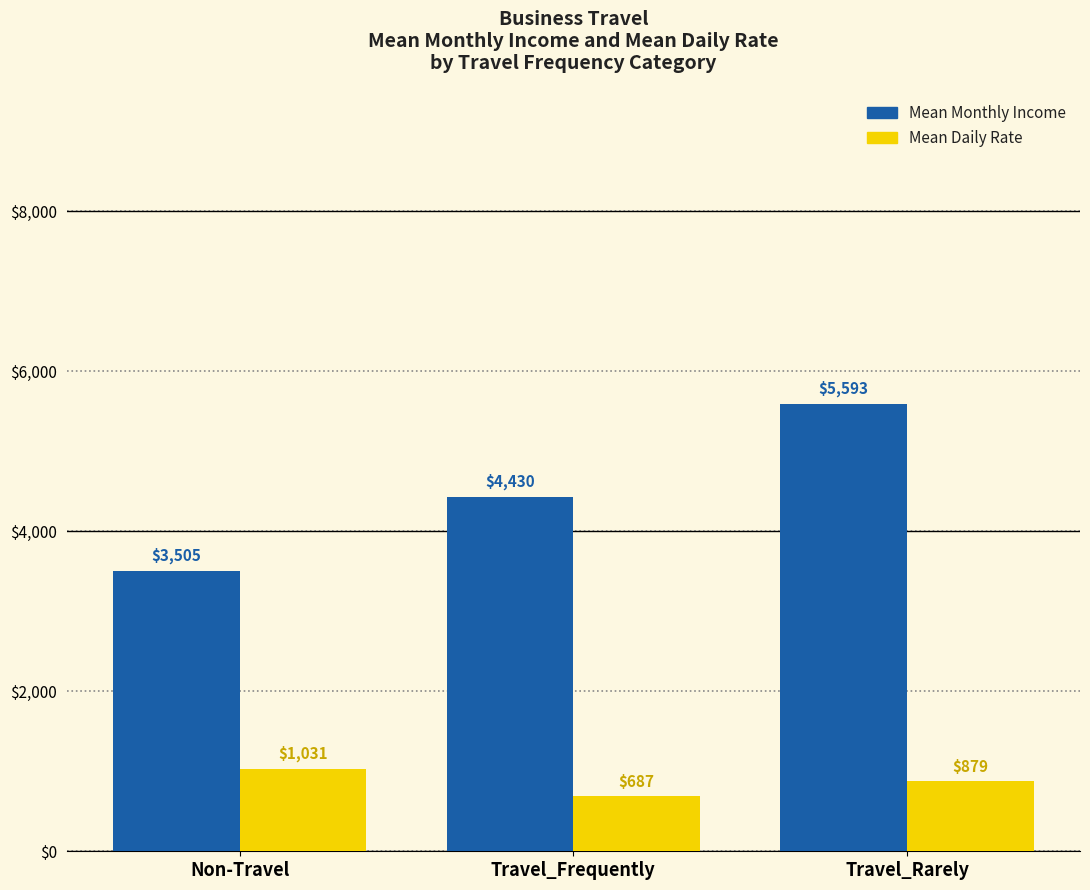

The value of Mean Monthly Income at Travel_Frequently is 7324.9. True or false?

False